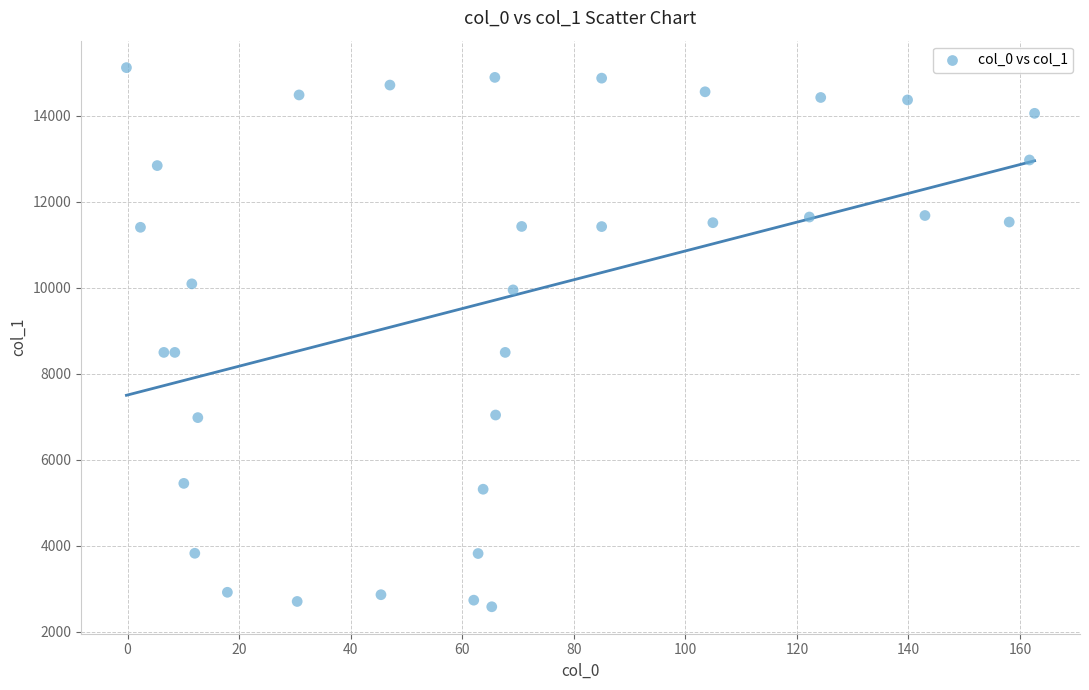

What is the range of Y values (max minus min)?

12543.2